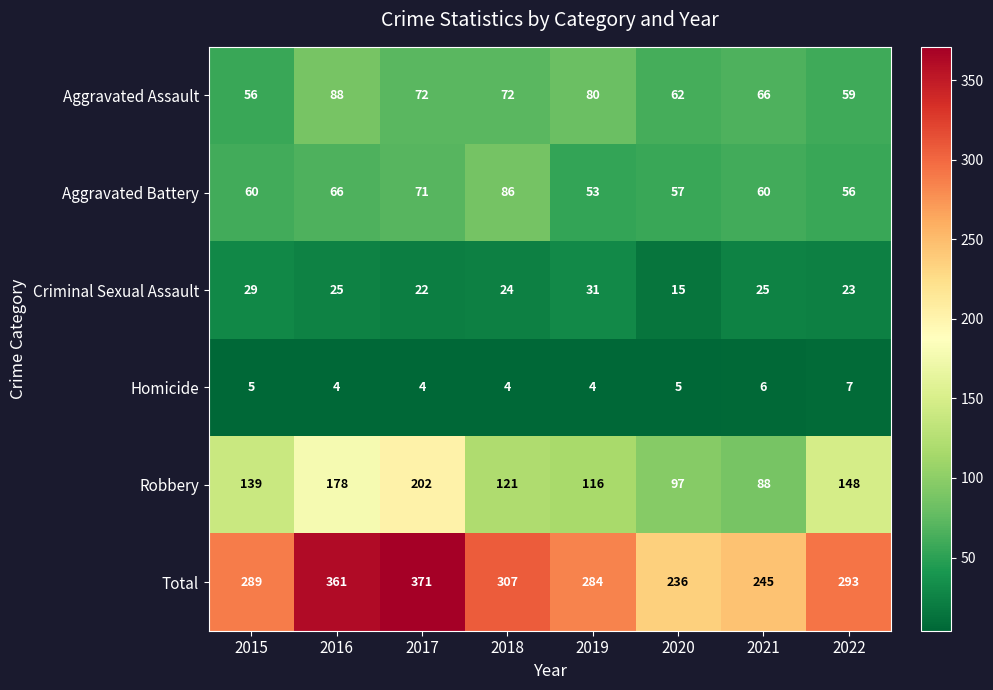

At how many categories does at least one series exceed 187?

8